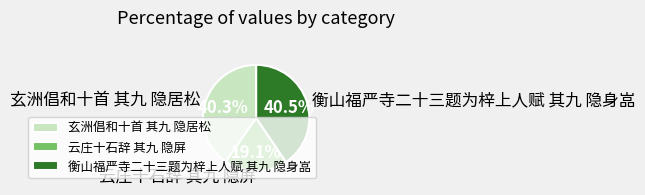

To the nearest percent, what is the average slice percentage?

33%